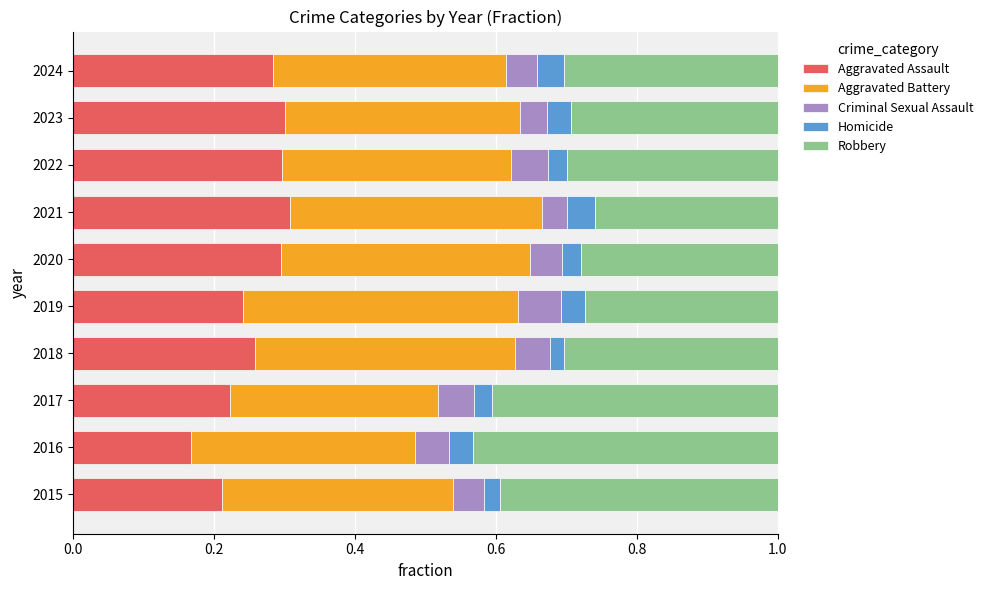

How many Aggravated Assault values are between 0 and 1?

10